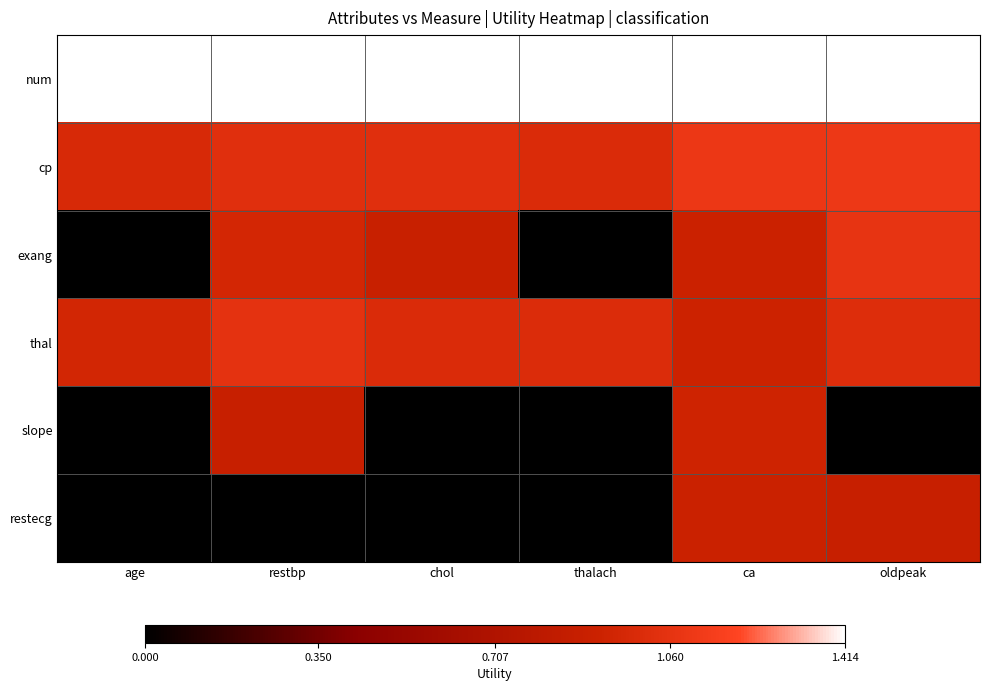

At which category does the chart reach its peak across all series?

age